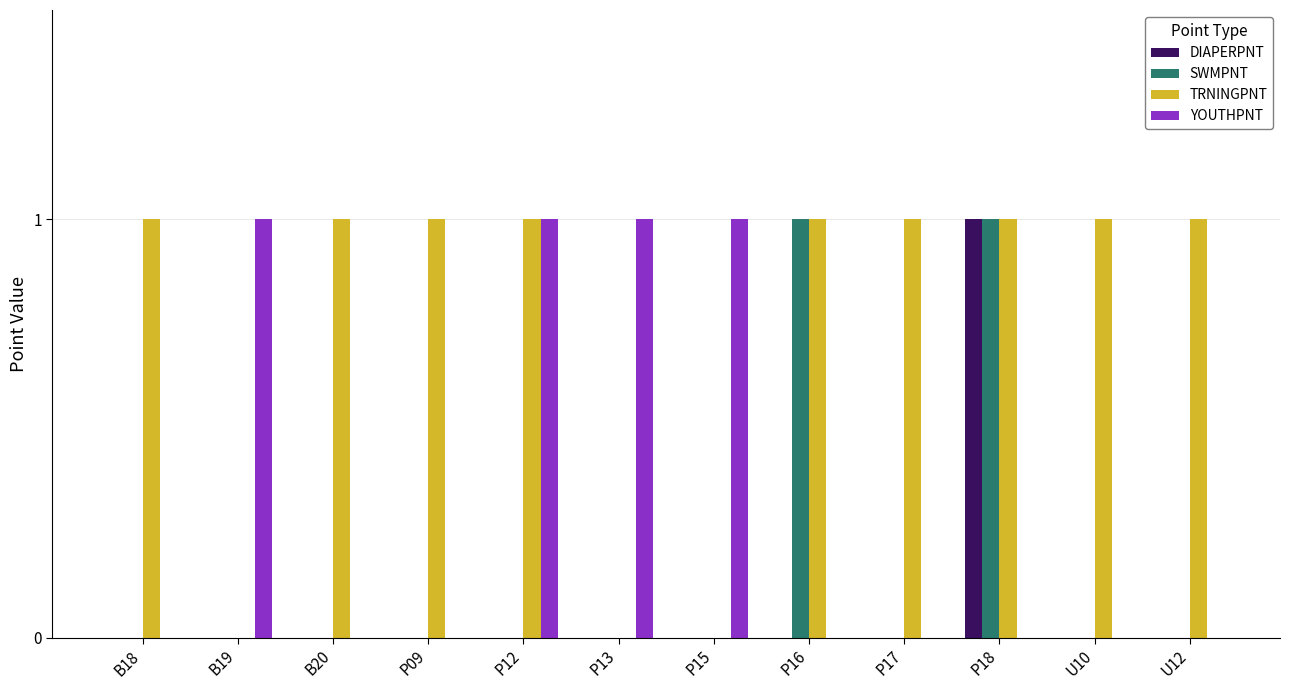

True or false: DIAPERPNT has a value of 0 at B20.

True